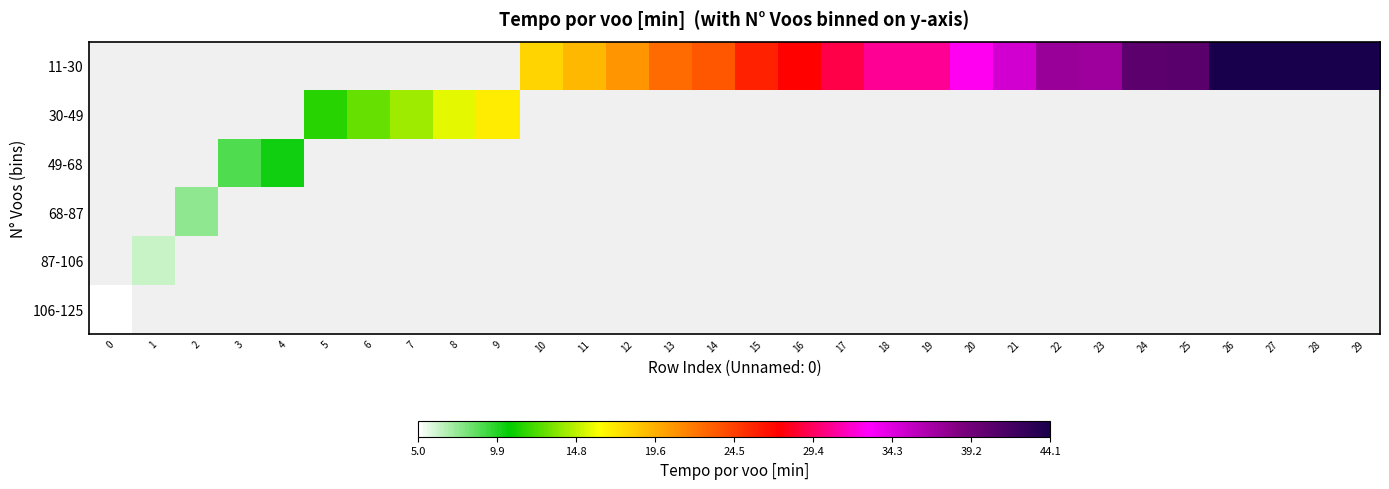

Rank the series by their average value, from lowest to highest.

11-30, 30-49, 49-68, 68-87, 87-106, 106-125